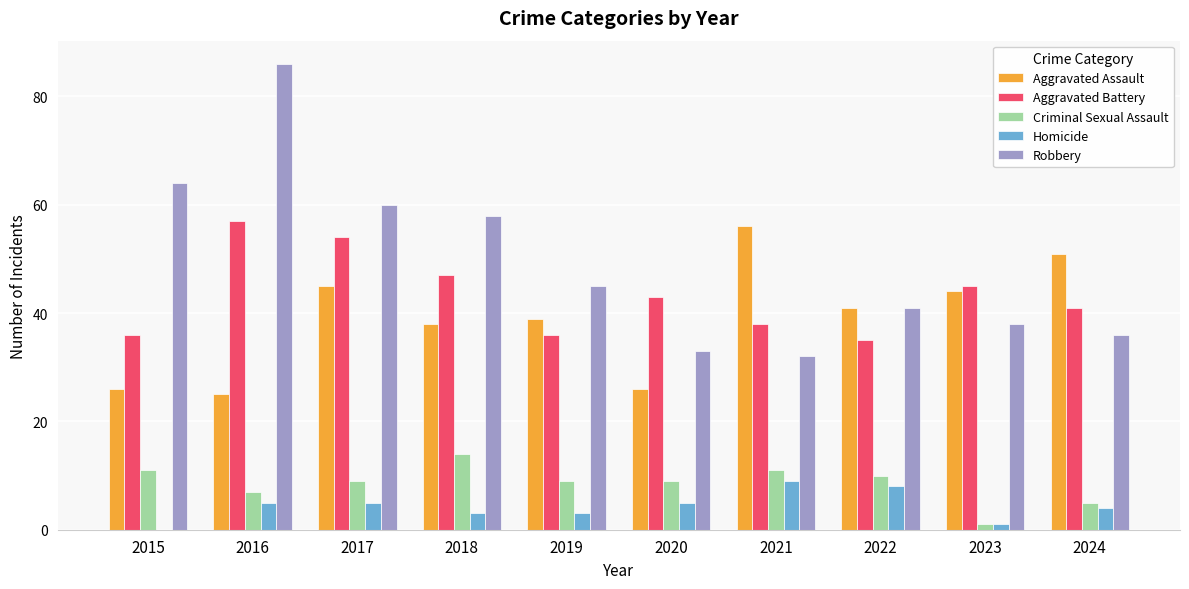

What is the maximum value shown in the chart?

86